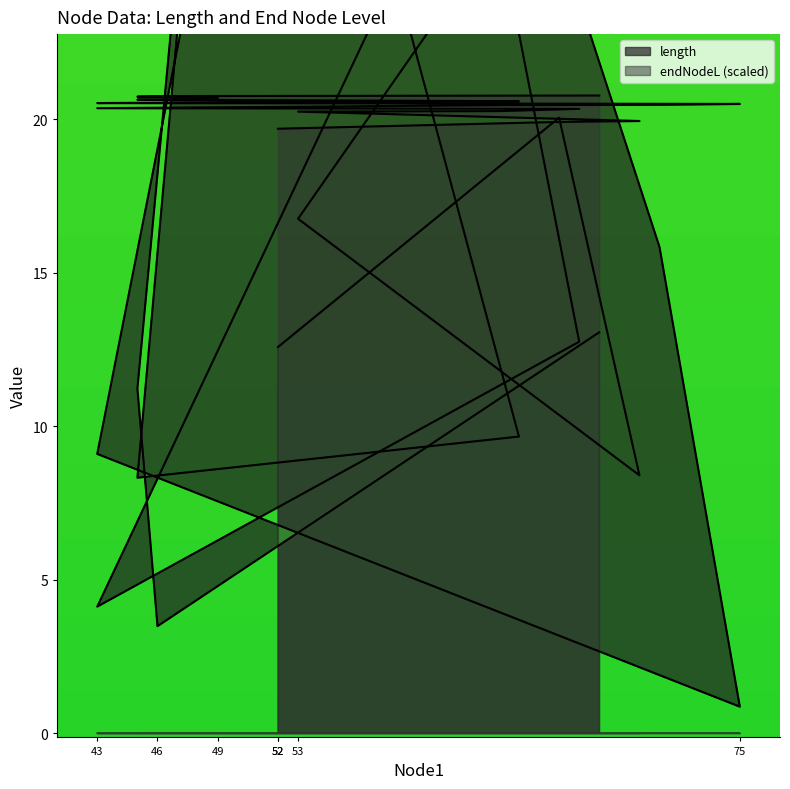

The endNodeL series shows 20.6 at 52. True or false?

True